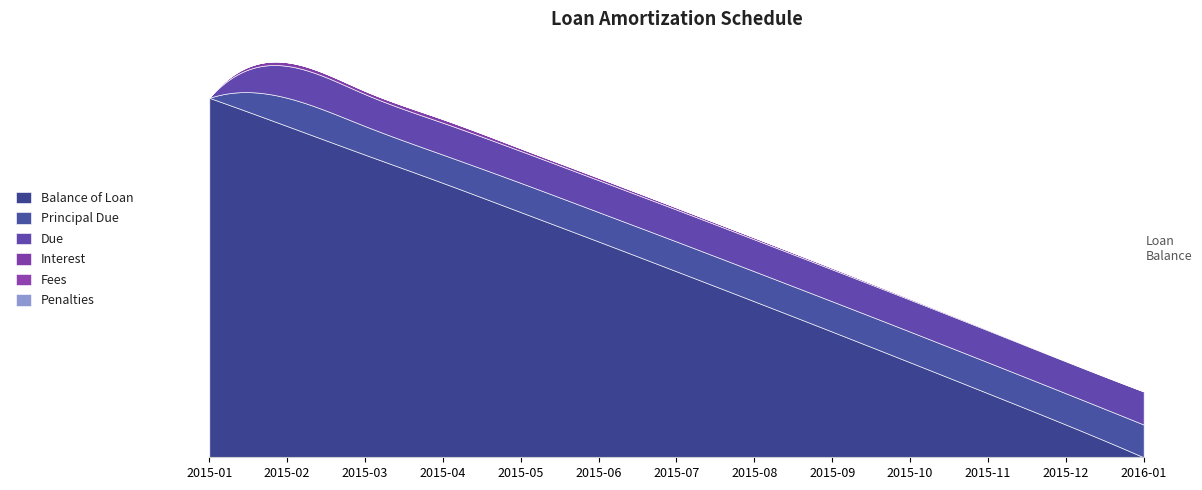

Reading left to right, transcribe all the data shown in this chart.

Balance of Loan: 2015-01-01=10000.0	2015-02-01=9214.2	2015-03-01=8418.5	2015-04-01=7632.7	2015-05-01=6820.3	2015-06-01=6002.1	2015-07-01=5173.6	2015-08-01=4338.6	2015-09-01=3495.1	2015-10-01=2641.8	2015-11-01=1781.0	2015-12-01=910.9	2016-01-01=0.0
Principal Due: 2015-01-01=0.0	2015-02-01=785.8	2015-03-01=795.7	2015-04-01=785.8	2015-05-01=812.4	2015-06-01=818.2	2015-07-01=828.5	2015-08-01=835.0	2015-09-01=843.5	2015-10-01=853.2	2015-11-01=860.8	2015-12-01=870.1	2016-01-01=910.9
Due: 2015-01-01=6.6	2015-02-01=887.7	2015-03-01=887.7	2015-04-01=887.7	2015-05-01=887.7	2015-06-01=887.7	2015-07-01=887.7	2015-08-01=887.7	2015-09-01=887.7	2015-10-01=887.7	2015-11-01=887.7	2015-12-01=887.7	2016-01-01=920.1
Interest: 2015-01-01=6.6	2015-02-01=101.9	2015-03-01=92.0	2015-04-01=101.9	2015-05-01=75.3	2015-06-01=69.5	2015-07-01=59.2	2015-08-01=52.7	2015-09-01=44.2	2015-10-01=34.5	2015-11-01=26.9	2015-12-01=17.6	2016-01-01=9.3
Fees: 2015-01-01=0.0	2015-02-01=0.0	2015-03-01=0.0	2015-04-01=0.0	2015-05-01=0.0	2015-06-01=0.0	2015-07-01=0.0	2015-08-01=0.0	2015-09-01=0.0	2015-10-01=0.0	2015-11-01=0.0	2015-12-01=0.0	2016-01-01=0.0
Penalties: 2015-01-01=0.0	2015-02-01=0.0	2015-03-01=0.0	2015-04-01=0.0	2015-05-01=0.0	2015-06-01=0.0	2015-07-01=0.0	2015-08-01=0.0	2015-09-01=0.0	2015-10-01=0.0	2015-11-01=0.0	2015-12-01=0.0	2016-01-01=0.0